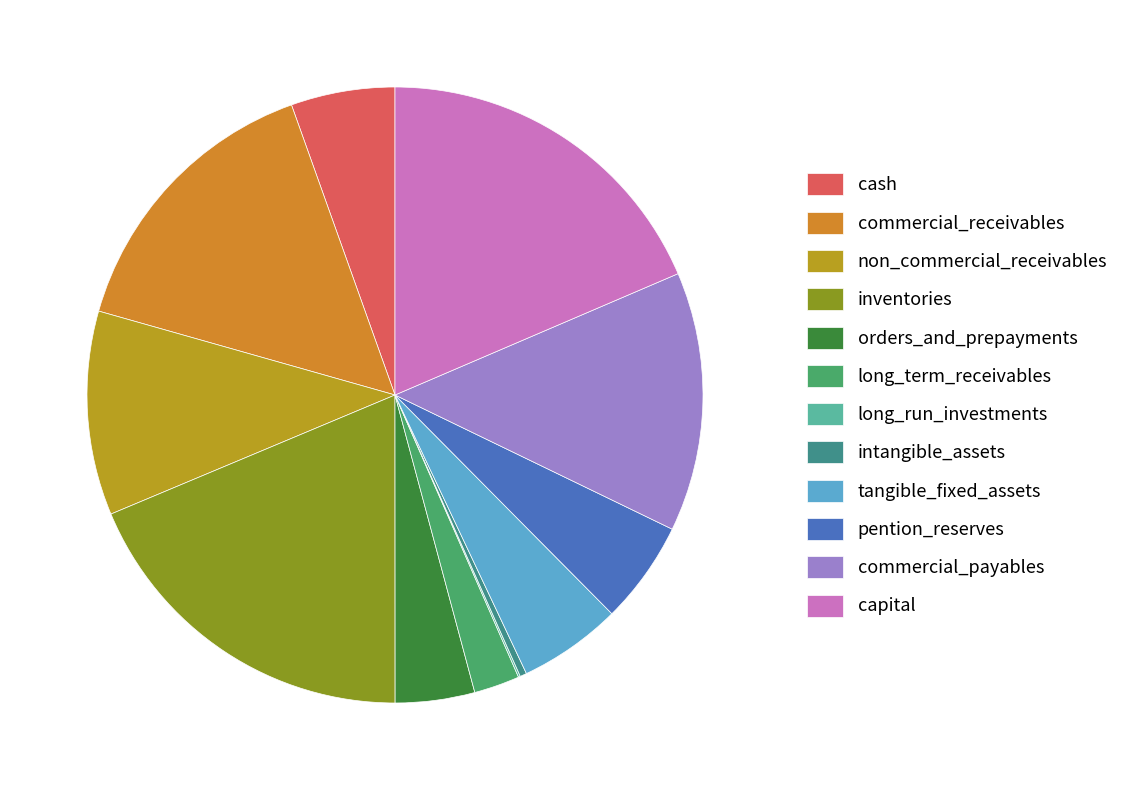

Do inventories and commercial_receivables together represent more than half of the pie?

No